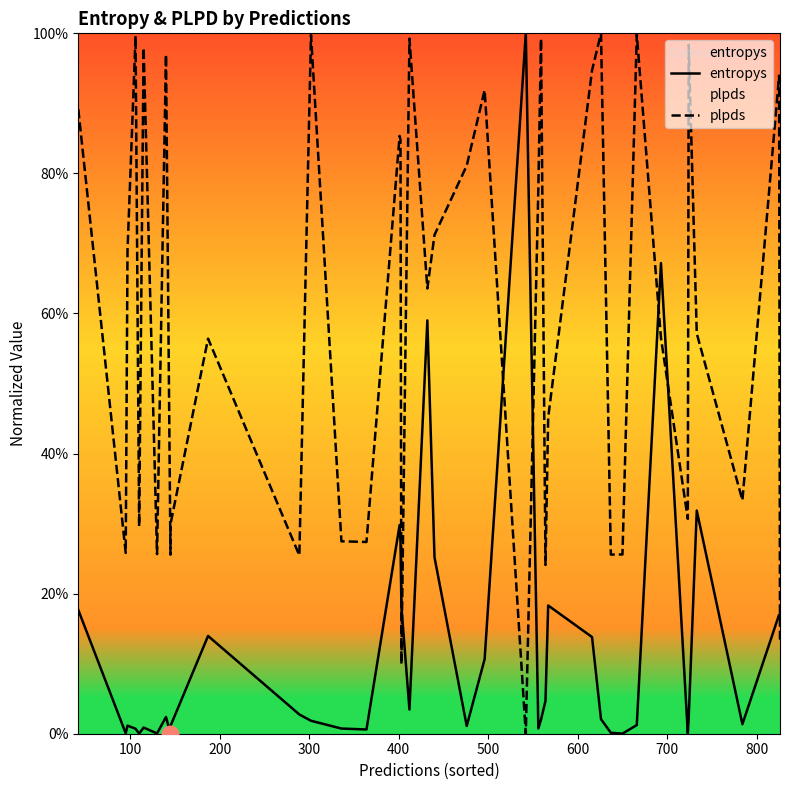

What is the sum of all entropys values?

5.0